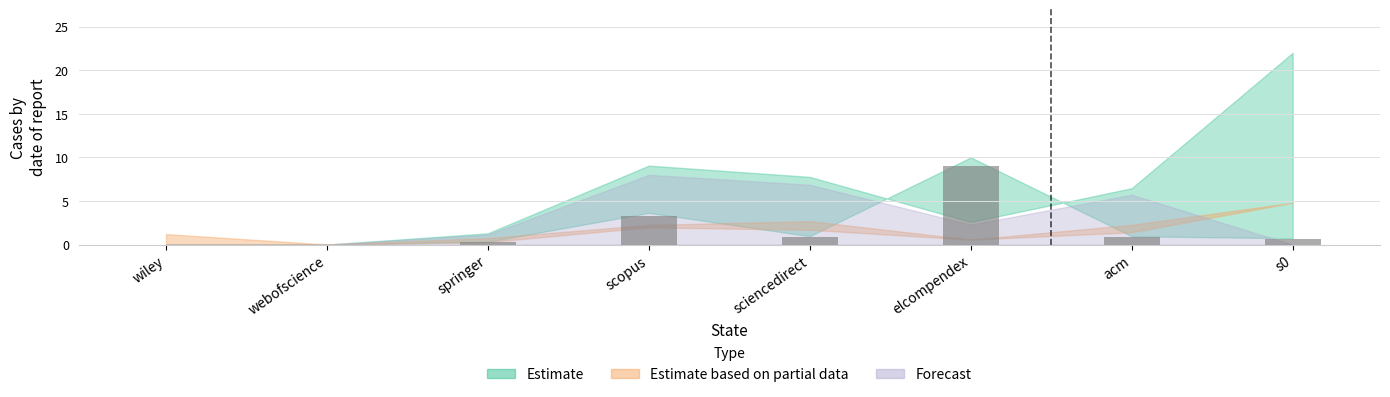

Approximately how many times larger is the value at s0 compared to scopus?

0.2